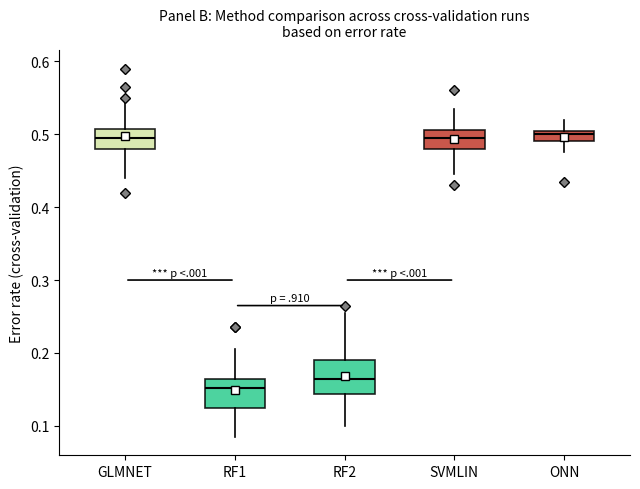

Reading left to right, read every box against the y-axis: the position of its median line, the range the box covers, and the ends of its whiskers. The values are not printed on the chart, so give them approximately, as read against the axis.

GLMNET: median 0.50, box 0.48 to 0.51, whiskers 0.44 to 0.55
RF1: median 0.15, box 0.13 to 0.17, whiskers 0.09 to 0.21
RF2: median 0.17, box 0.14 to 0.19, whiskers 0.10 to 0.26
SVMLIN: median 0.50, box 0.48 to 0.51, whiskers 0.45 to 0.54
ONN: median 0.50, box 0.49 to 0.51, whiskers 0.48 to 0.52